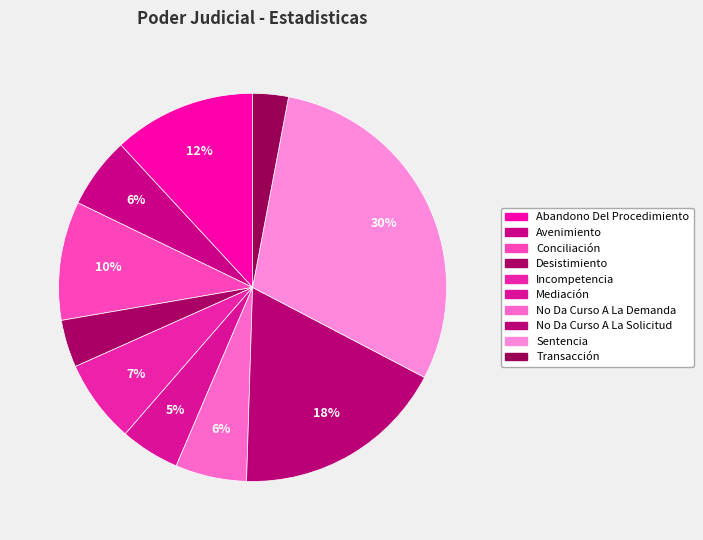

How many segments does this pie chart have?

10